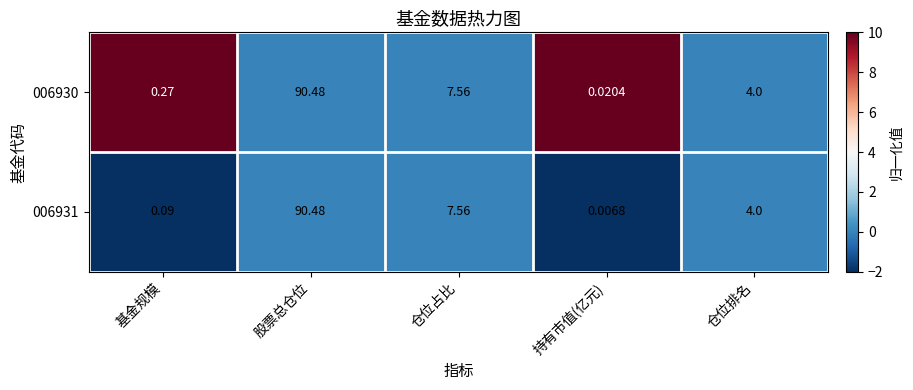

How many categories are shown in the chart?

5